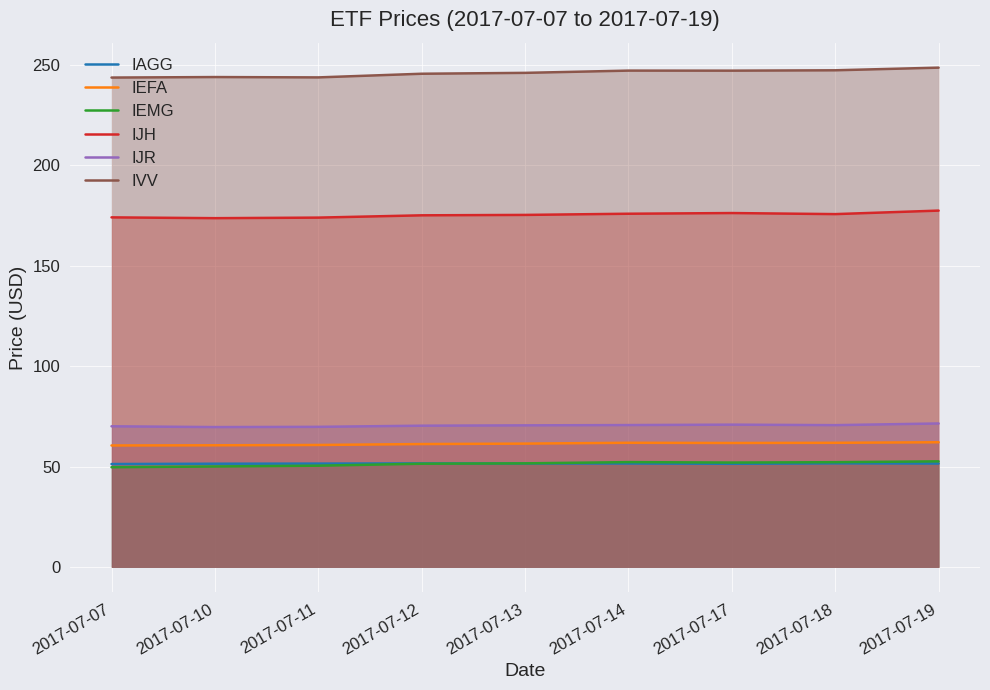

How many lines are shown in the chart?

6